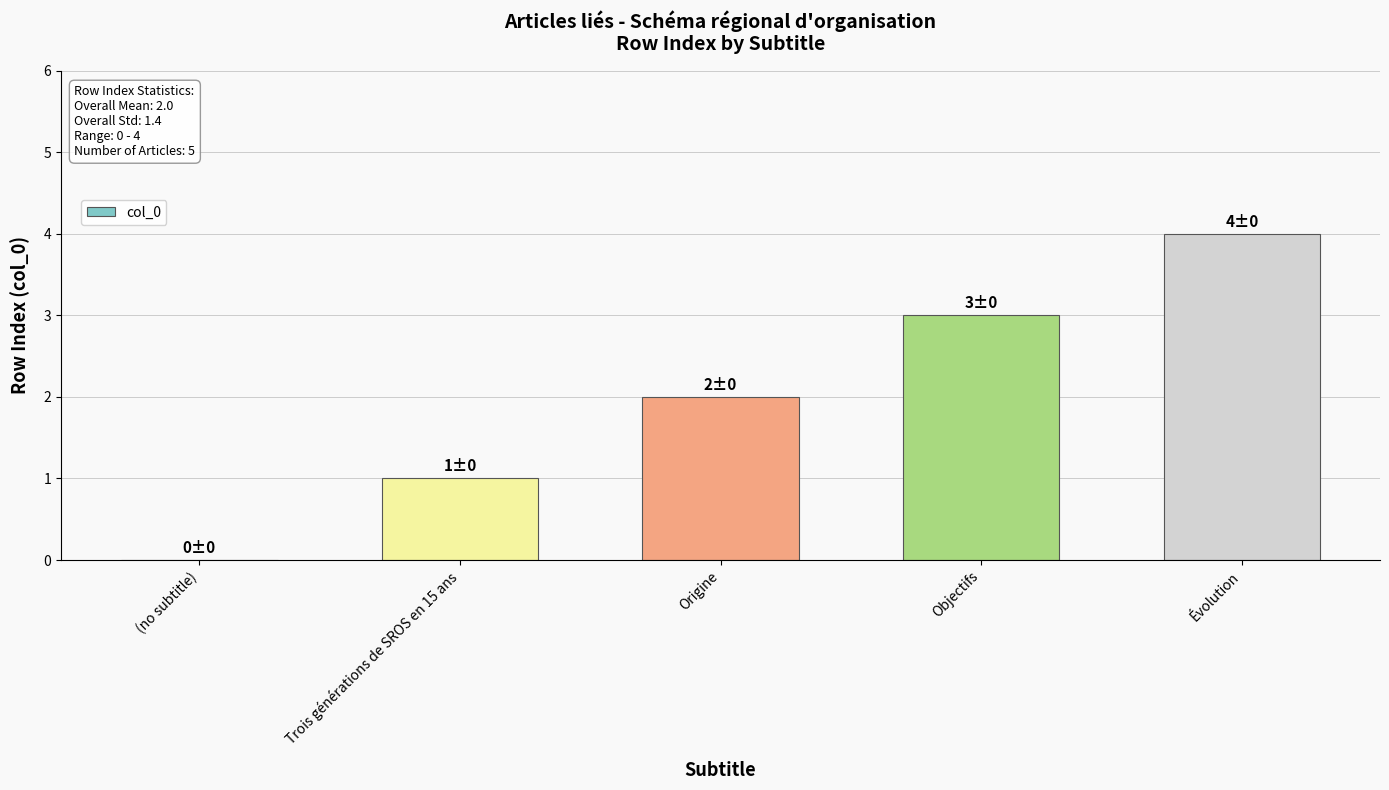

The chart shows a value of 7 at Évolution. True or false?

False